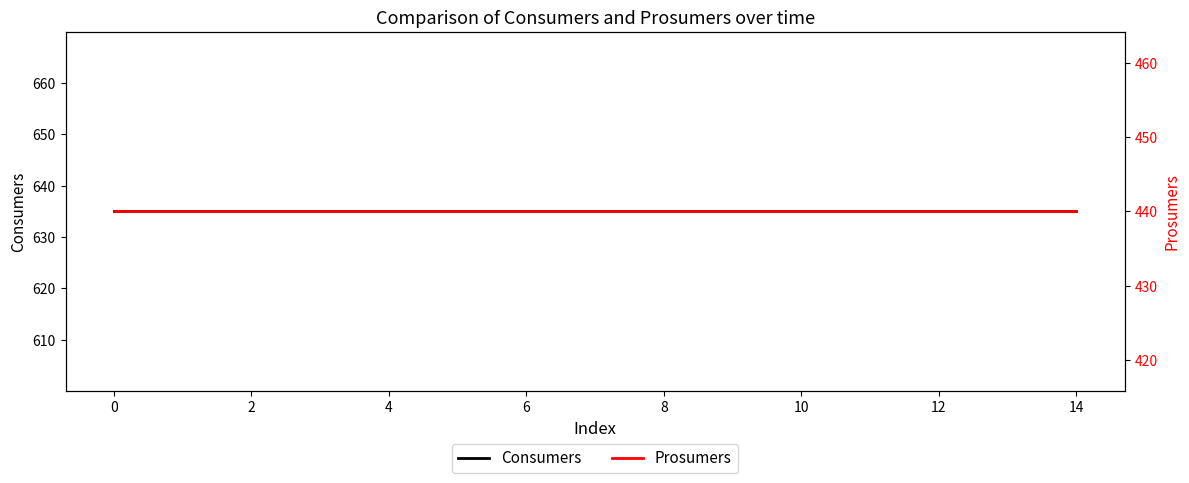

True or false: Prosumers and Consumers intersect in this chart.

False